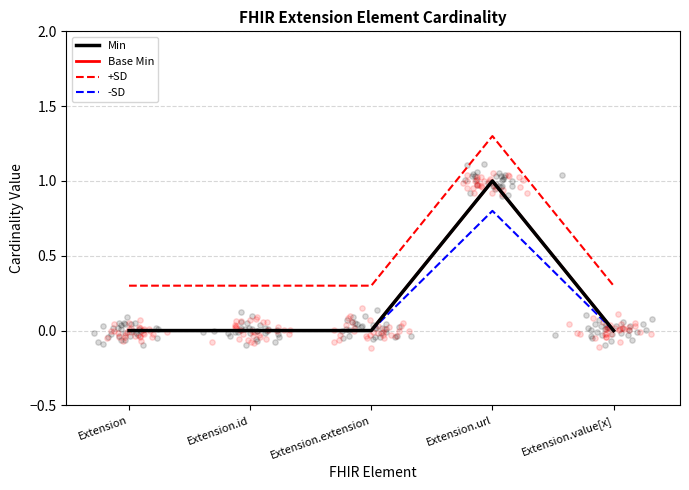

Which series contains the highest Y value?

+SD